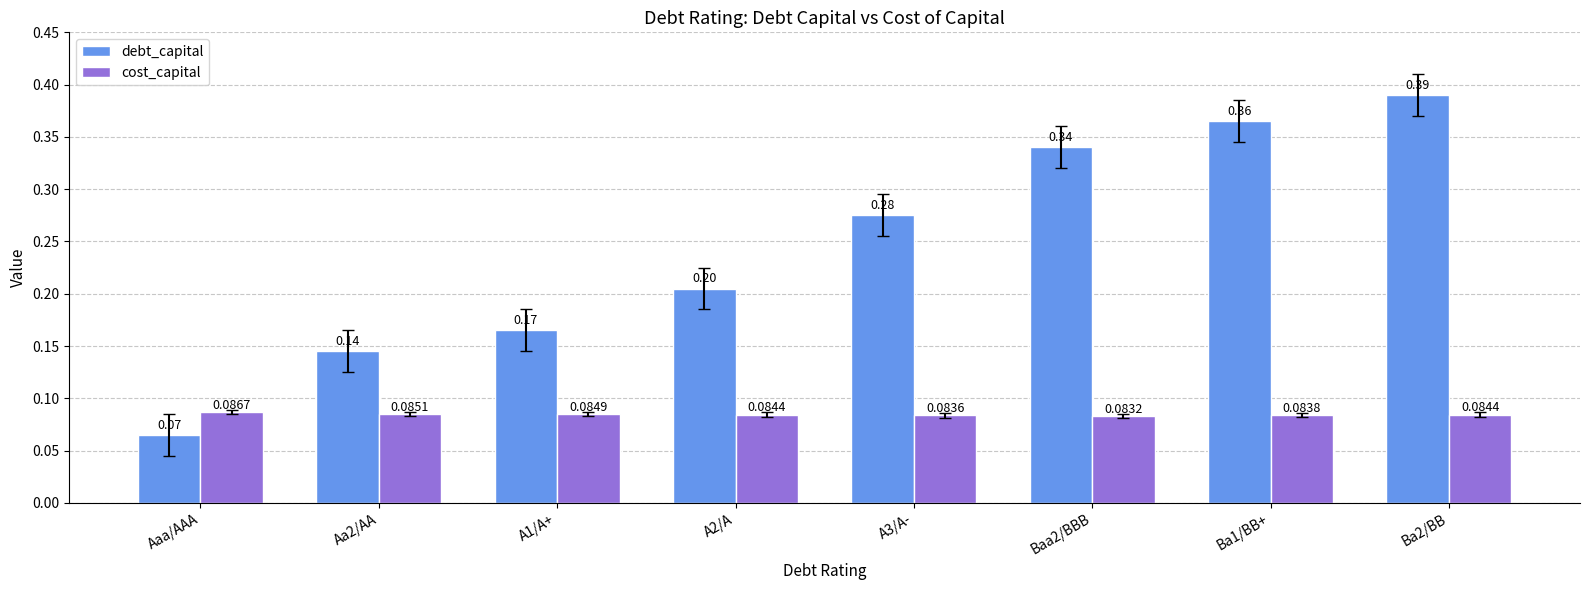

At which category does the chart reach its minimum across all series?

Aaa/AAA